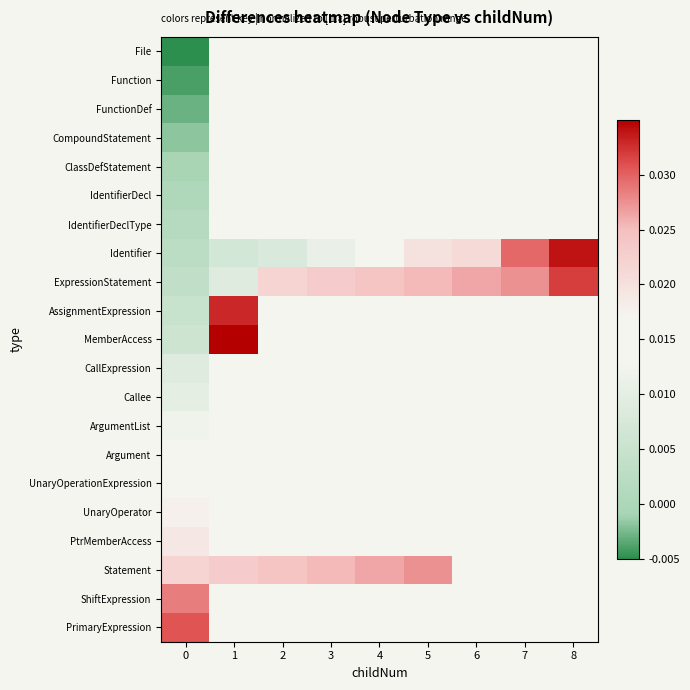

Between 2 and 1, which is larger?

1